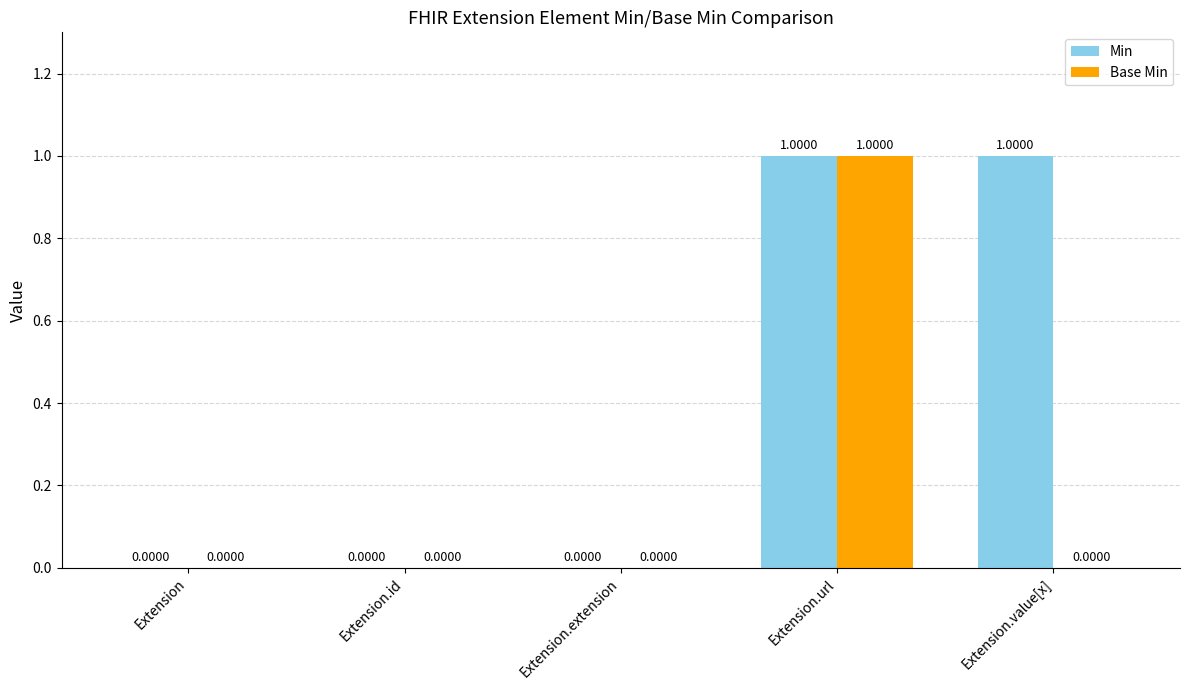

Which series has the largest total across all categories?

Min